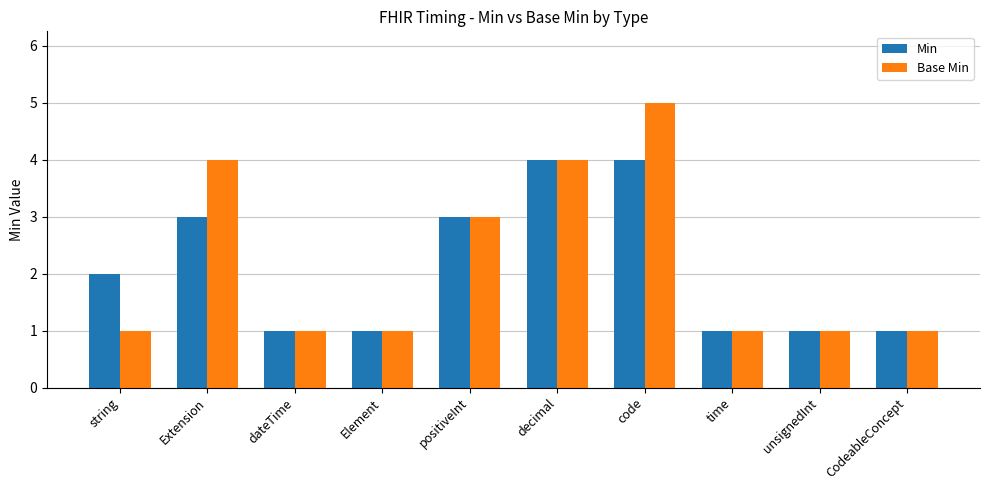

Reading left to right, transcribe all the data shown in this chart.

Min: 2	3	1	1	3	4	4	1	1	1
Base Min: 1	4	1	1	3	4	5	1	1	1